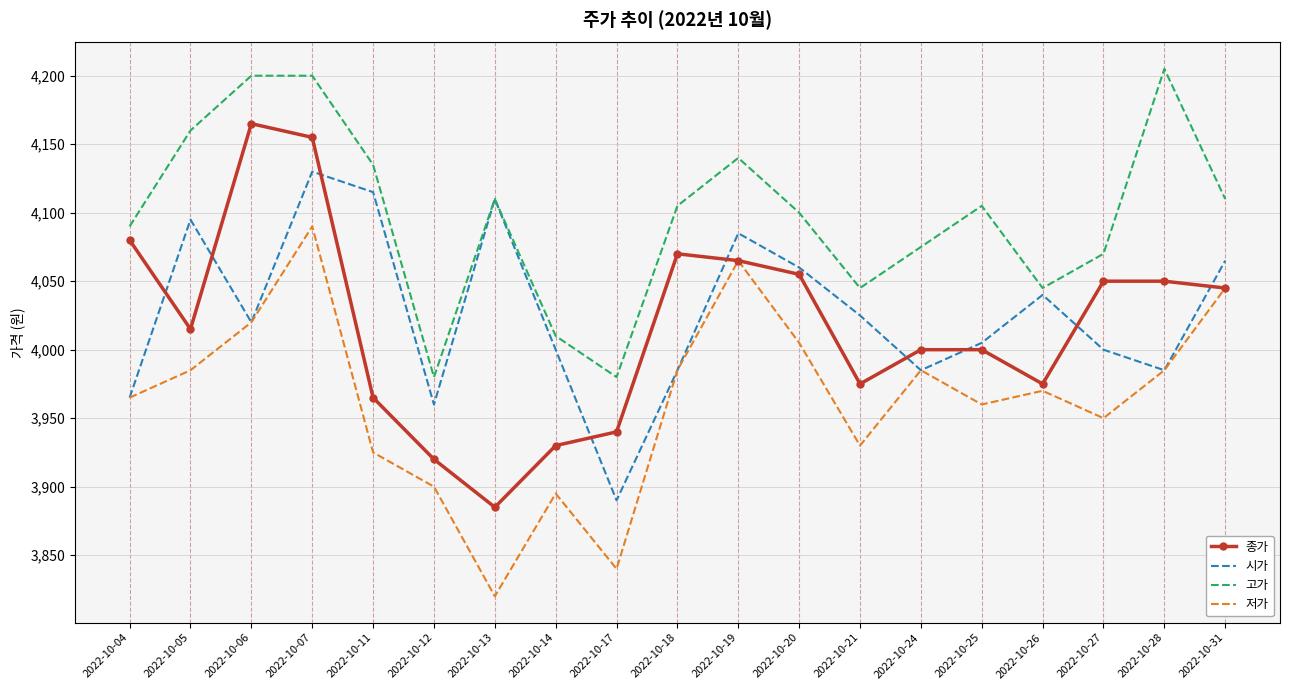

What is the sum of the 종가 values at 2022-10-07 and 2022-10-05?

8170